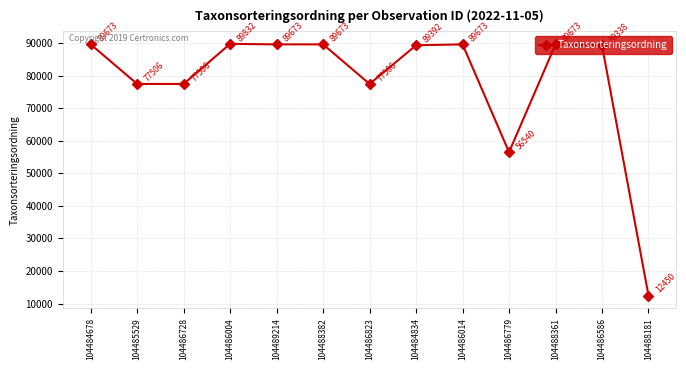

Which category has the highest value across all series?

104486004